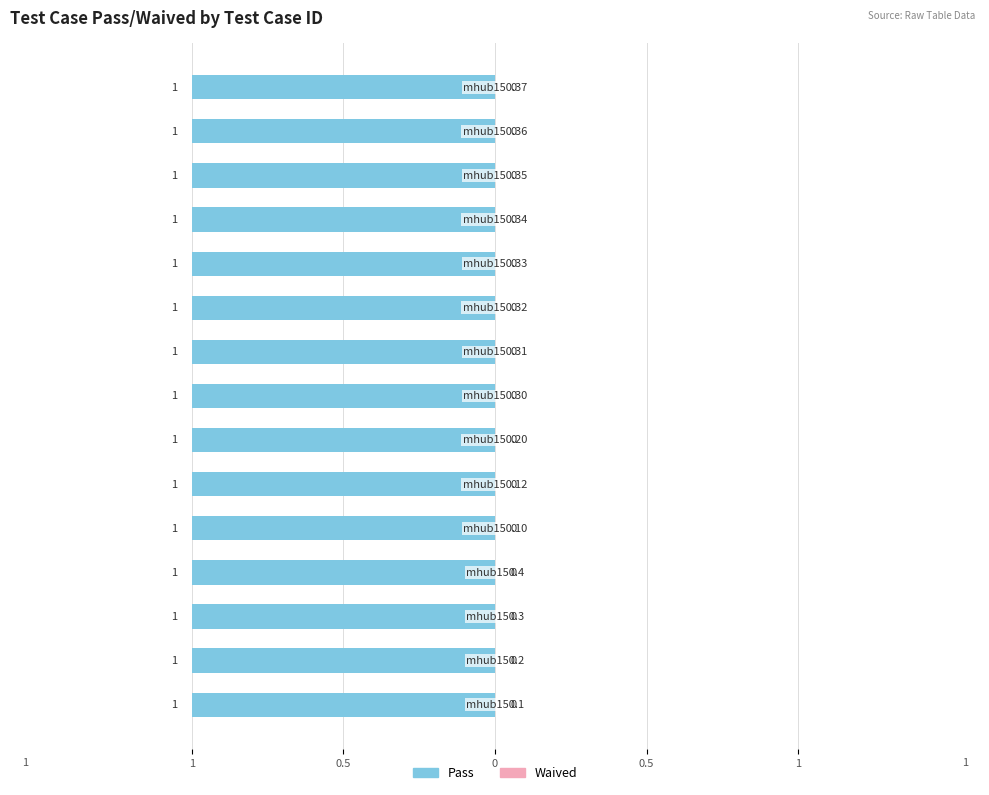

What is the total value across all series at mhub150.34?

1